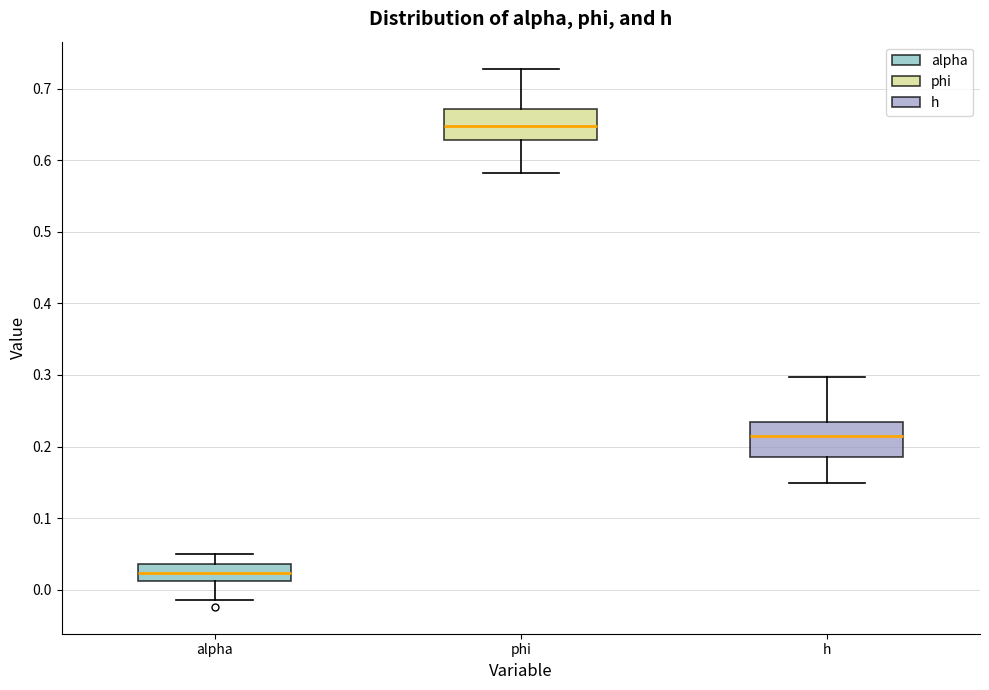

Where is the lower edge of the box for h on the y-axis? The values are not printed on the chart, so give them approximately, as read against the axis.

0.18